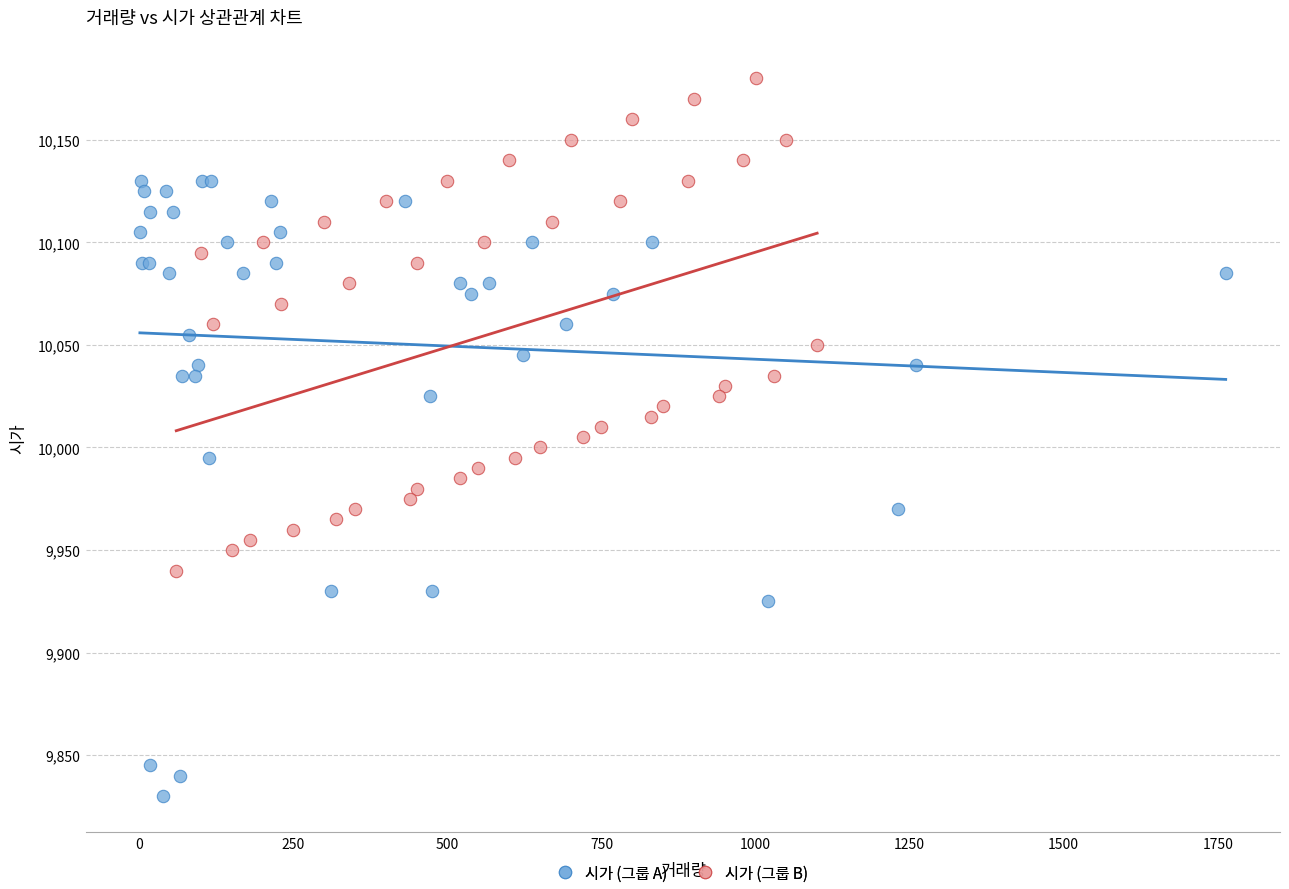

Which series has the widest spread of Y values?

시가 (그룹 A)